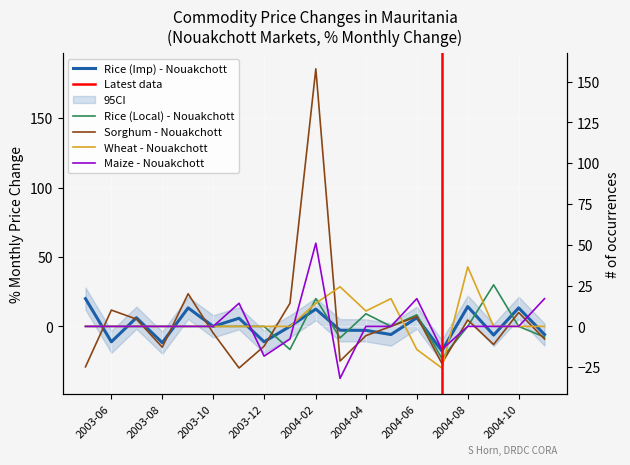

Where does the Wheat - Nouakchott series first go above 0?

2004-02